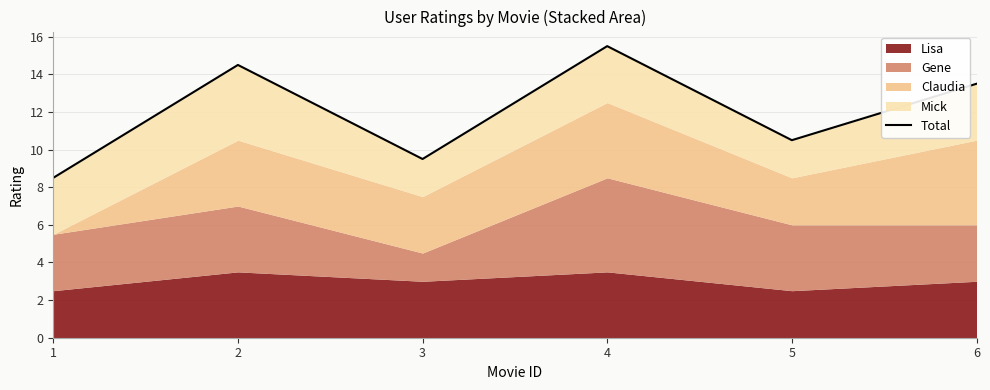

What is the ratio of the value at 4 to the value at 2?

1.1